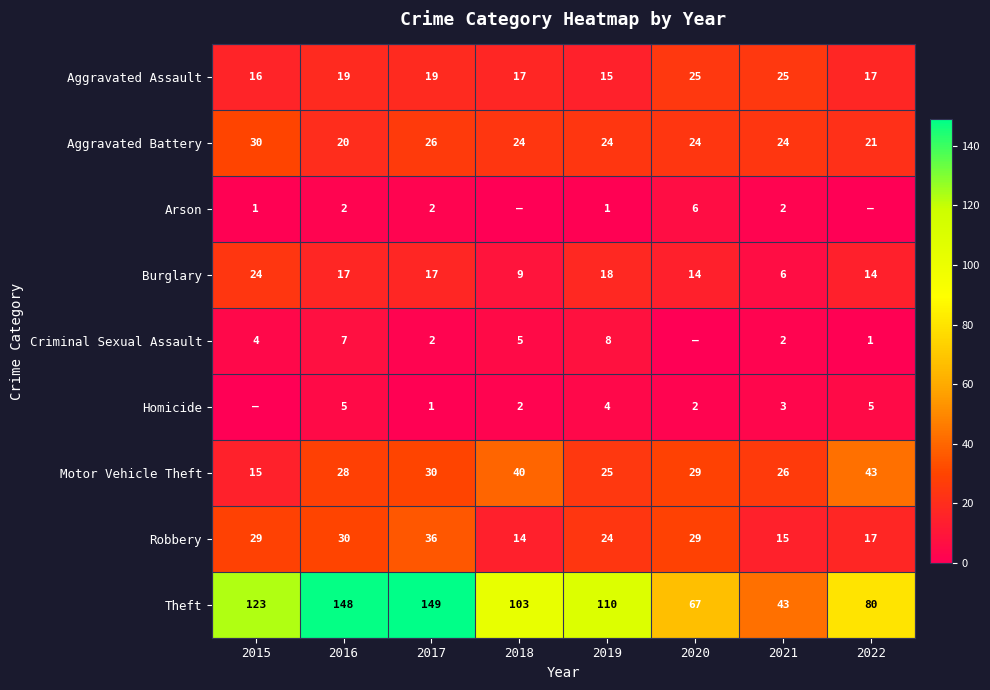

How many distinct data groups are displayed?

9